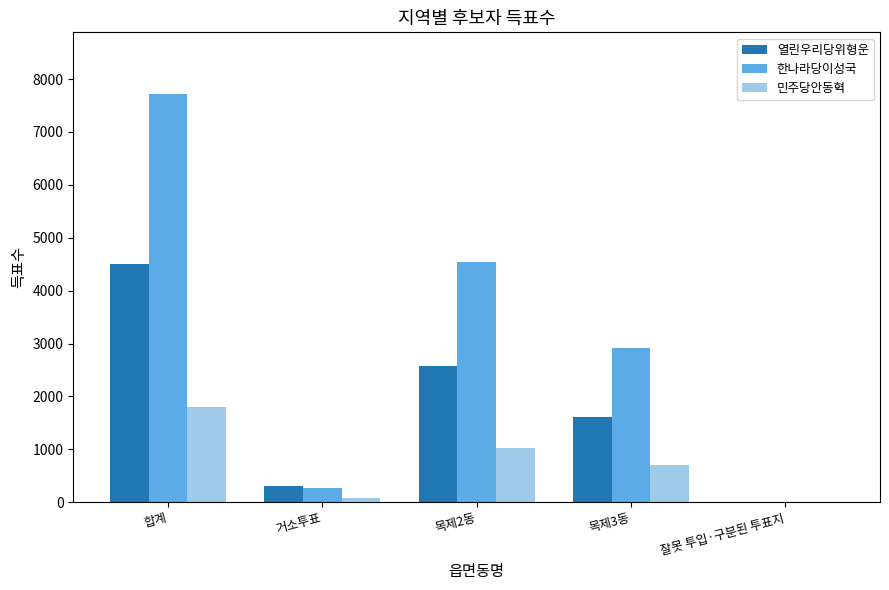

What is the spread (max minus min) of values at 목제2동?

3512